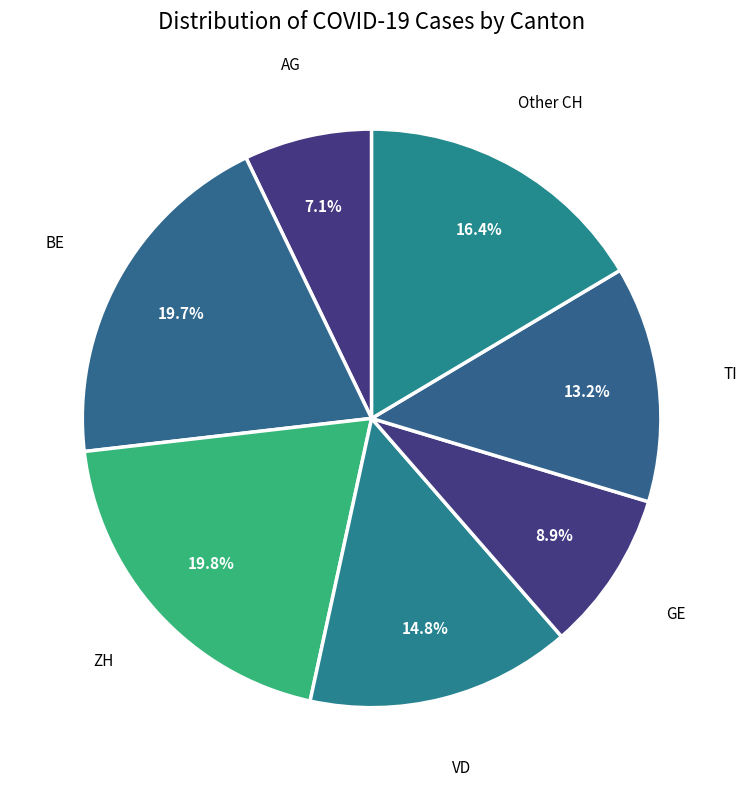

What is the ratio of the value at VD to the value at BE?

0.8